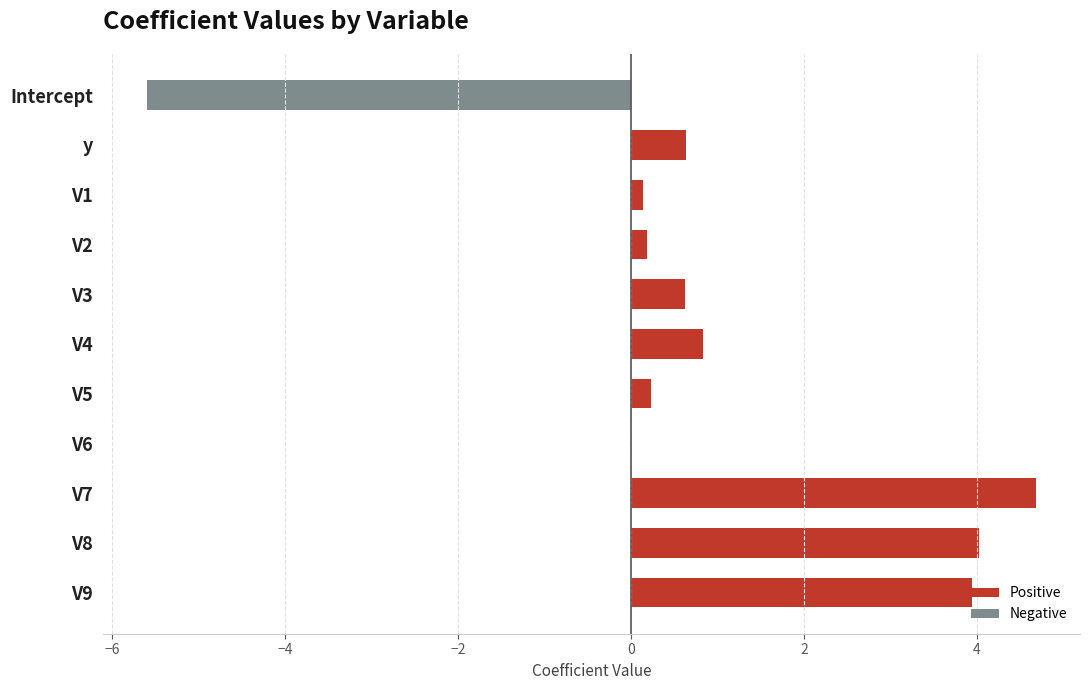

What is the greatest value displayed?

4.7